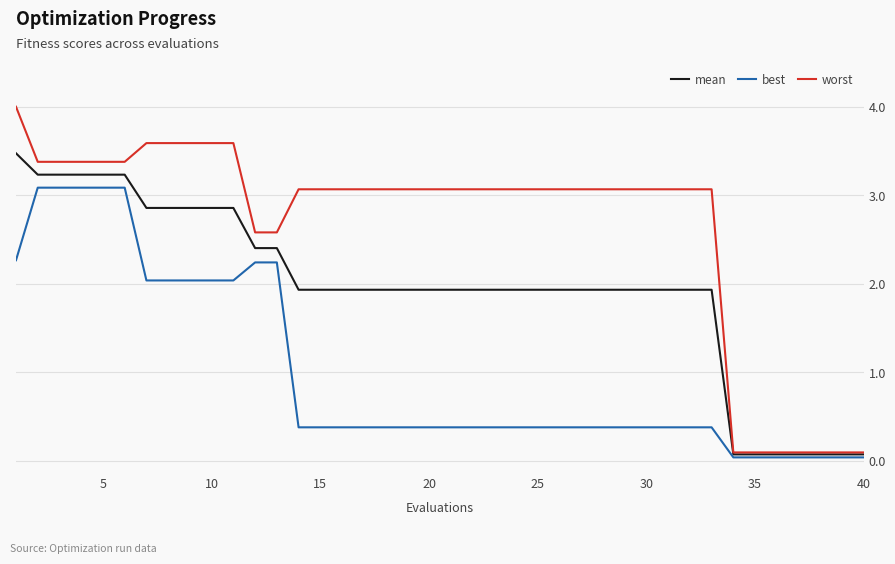

Which series has the largest total across all categories?

worst